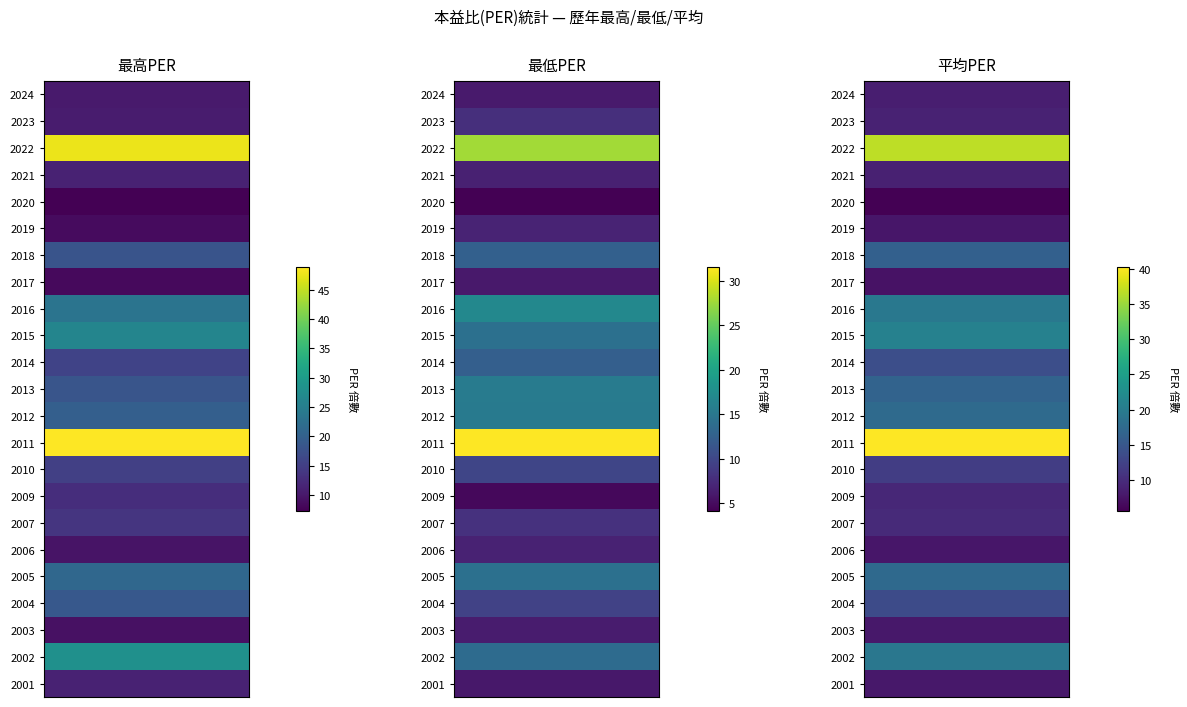

Reading right to left, what are all the values shown in this chart?

2024: 8.5	6.1	10.3
2023: 9.0	7.8	10.5
2022: 36.7	27.7	47.6
2021: 8.8	6.7	11.2
2020: 5.7	4.1	7.3
2019: 7.8	6.9	8.5
2018: 16.2	12.5	18.0
2017: 7.3	6.0	8.3
2016: 19.5	16.9	23.2
2015: 20.8	14.2	26.1
2014: 14.0	12.4	15.7
2013: 16.7	15.5	18.2
2012: 17.6	15.3	19.8
2011: 40.2	31.5	48.8
2010: 11.9	9.9	15.1
2009: 9.5	4.7	12.7
2007: 9.7	8.1	13.7
2006: 7.8	6.7	9.5
2005: 17.4	14.2	21.2
2004: 13.5	9.5	18.8
2003: 7.8	6.2	9.2
2002: 19.4	13.7	28.1
2001: 7.9	5.9	11.2